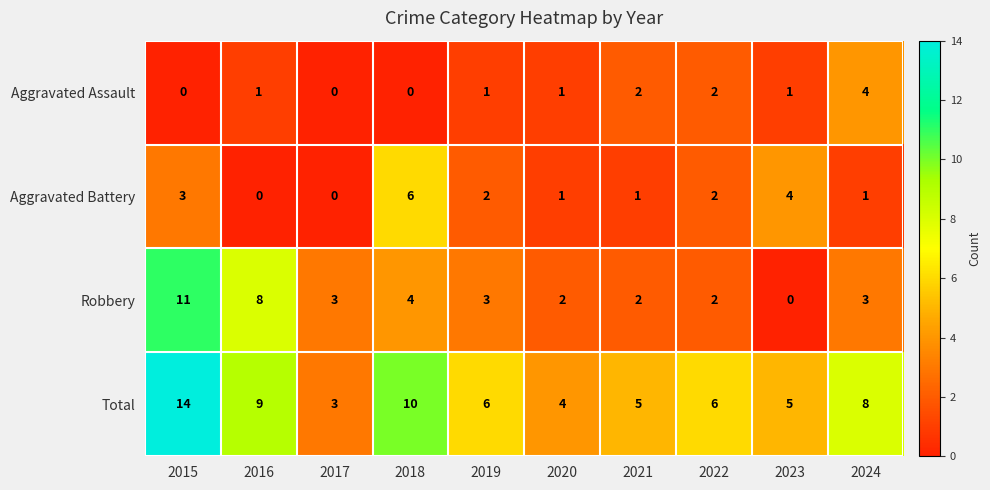

Count the Aggravated Assault values in the range 0 to 2.

9